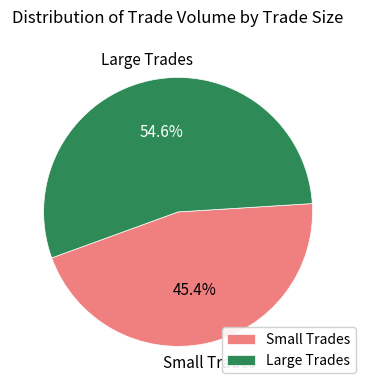

Rank the categories by value from lowest to highest.

Small Trades, Large Trades